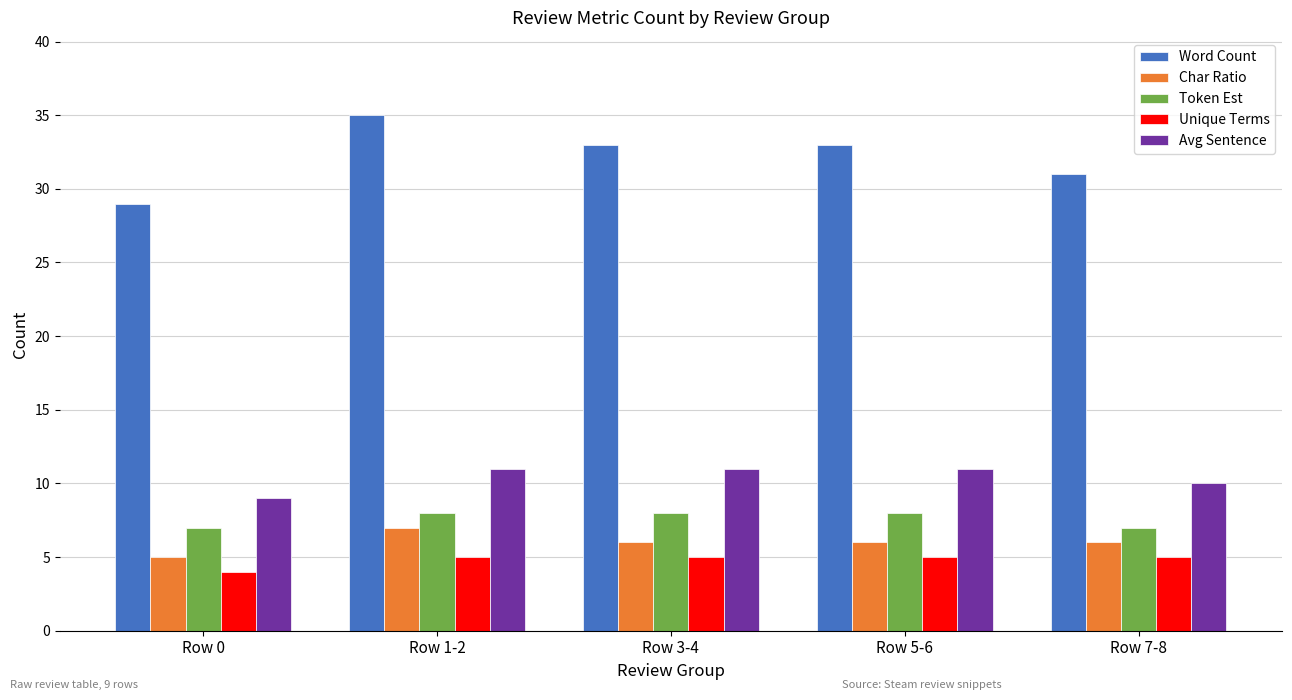

The value of Token Est at Row 5-6 is 12. True or false?

False